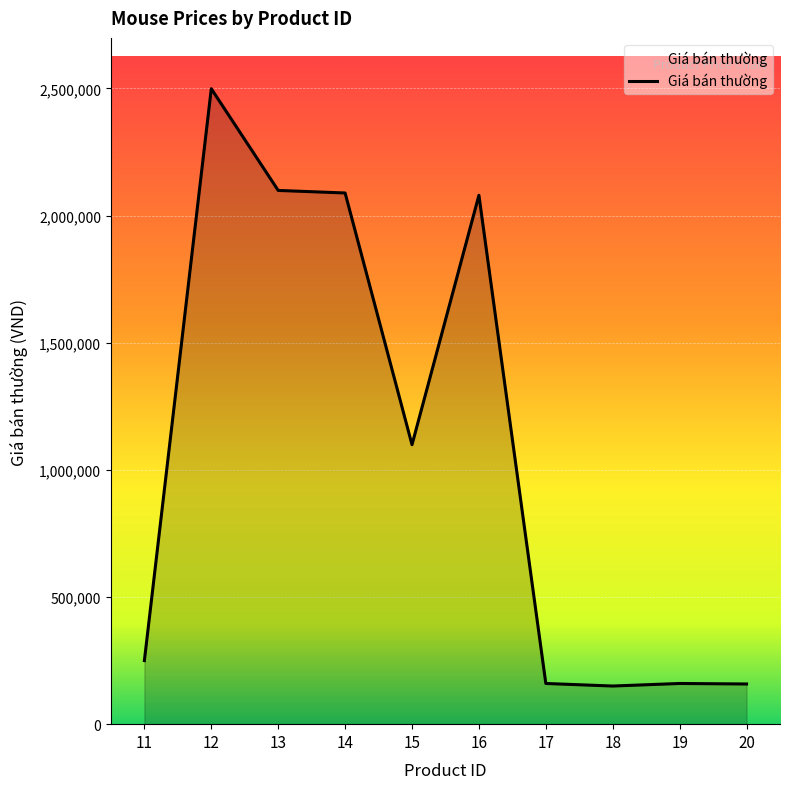

What is the smallest value displayed?

150000